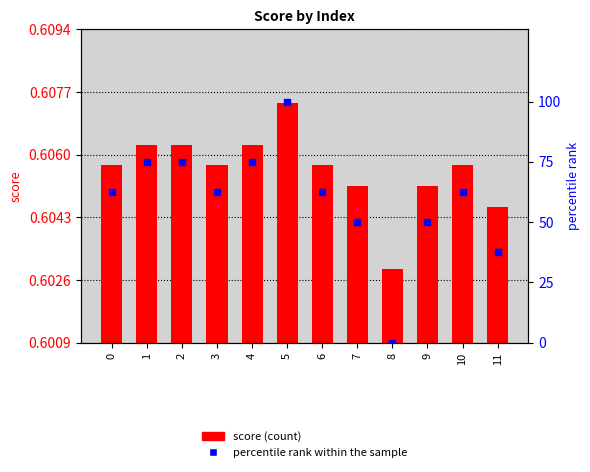

Which series has the largest total across all categories?

percentile rank within the sample